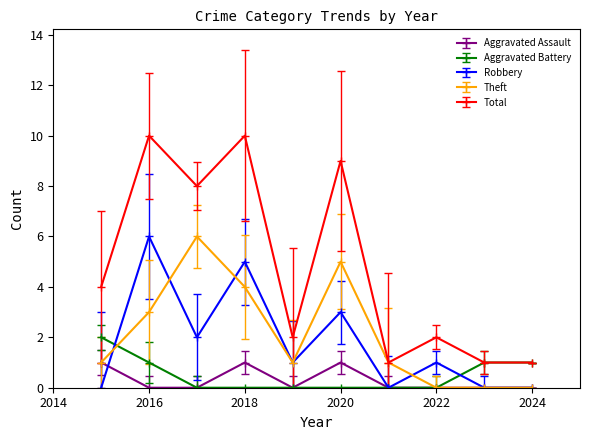

Which series has the largest range (max minus min)?

Total